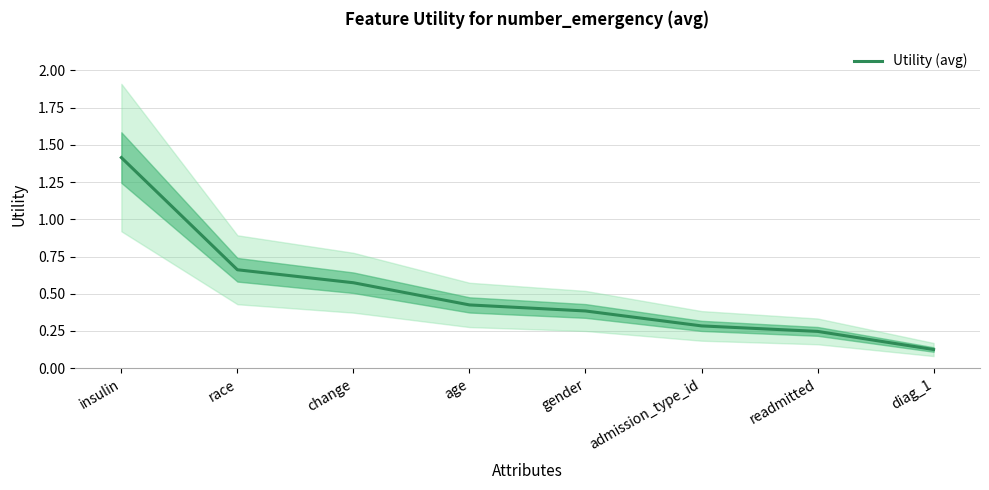

What position from the left is change?

3